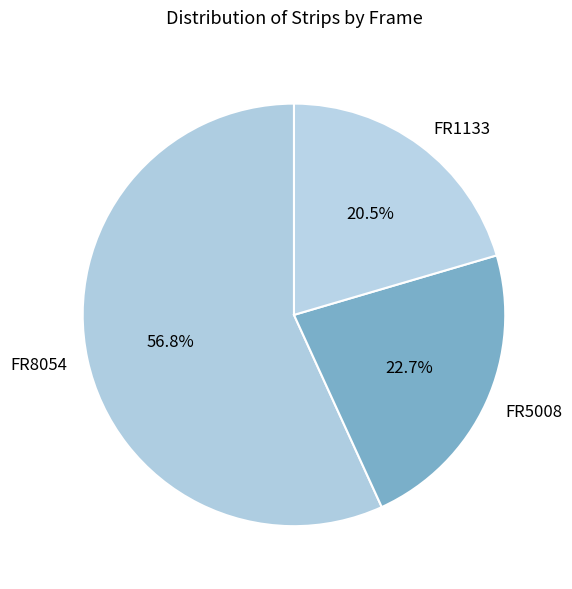

Between FR8054 and FR5008, which is larger?

FR8054